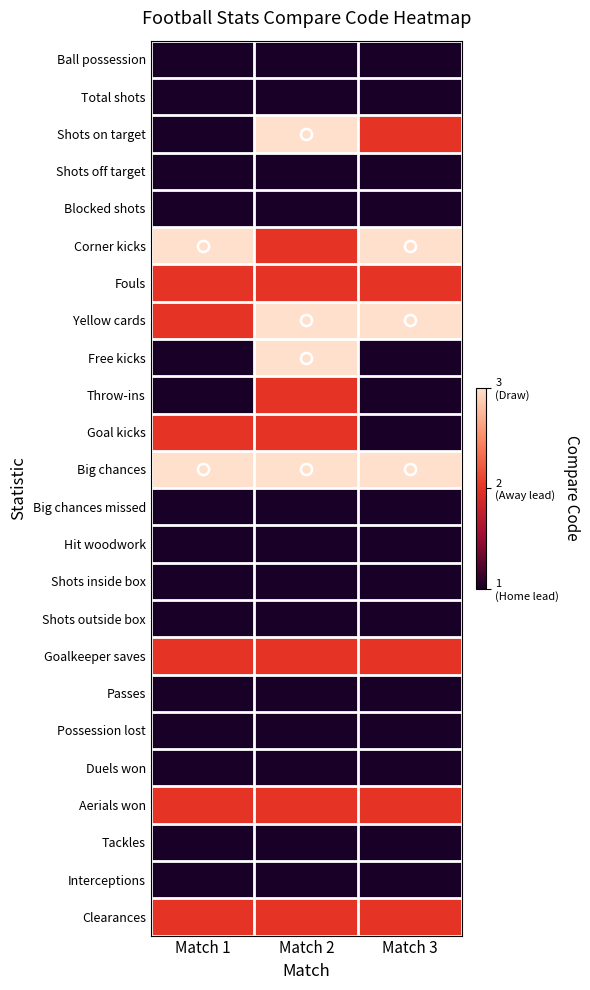

List the series in order of their peak value, highest first.

Shots on target, Corner kicks, Yellow cards, Free kicks, Big chances, Fouls, Throw-ins, Goal kicks, Goalkeeper saves, Aerials won, Clearances, Ball possession, Total shots, Shots off target, Blocked shots, Big chances missed, Hit woodwork, Shots inside box, Shots outside box, Passes, Possession lost, Duels won, Tackles, Interceptions